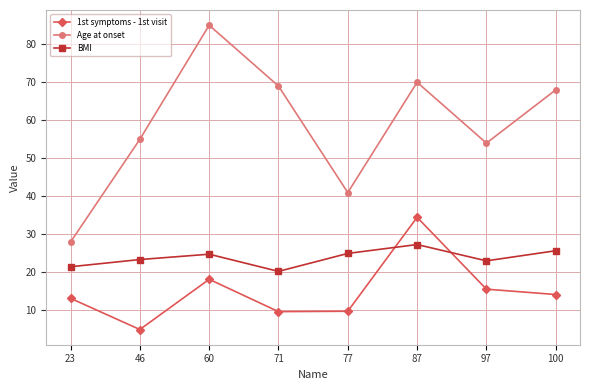

Is the value of BMI at 46 greater than the value of Age at onset at 46?

No